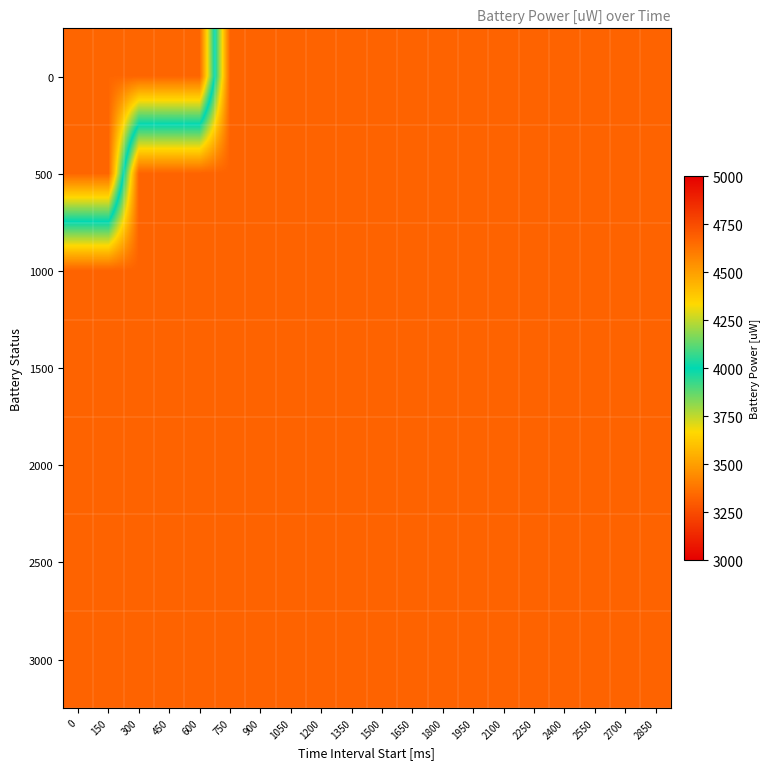

Reading left to right, list all the values displayed in this chart.

0: 0=3335	150=3335	300=3335	450=3335	600=3335	750=4674	900=4674	1050=4674	1200=4674	1350=4674	1500=4674	1650=4674	1800=4674	1950=4674	2100=4674	2250=4674	2400=4674	2550=4674	2700=4674	2850=4674
500: 0=3335	150=3335	300=4674	450=4674	600=4674	750=4674	900=4674	1050=4674	1200=4674	1350=4674	1500=4674	1650=4674	1800=4674	1950=4674	2100=4674	2250=4674	2400=4674	2550=4674	2700=4674	2850=4674
1000: 0=4674	150=4674	300=4674	450=4674	600=4674	750=4674	900=4674	1050=4674	1200=4674	1350=4674	1500=4674	1650=4674	1800=4674	1950=4674	2100=4674	2250=4674	2400=4674	2550=4674	2700=4674	2850=4674
1500: 0=4674	150=4674	300=4674	450=4674	600=4674	750=4674	900=4674	1050=4674	1200=4674	1350=4674	1500=4674	1650=4674	1800=4674	1950=4674	2100=4674	2250=4674	2400=4674	2550=4674	2700=4674	2850=4674
2000: 0=4674	150=4674	300=4674	450=4674	600=4674	750=4674	900=4674	1050=4674	1200=4674	1350=4674	1500=4674	1650=4674	1800=4674	1950=4674	2100=4674	2250=4674	2400=4674	2550=4674	2700=4674	2850=4674
2500: 0=4674	150=4674	300=4674	450=4674	600=4674	750=4674	900=4674	1050=4674	1200=4674	1350=4674	1500=4674	1650=4674	1800=4674	1950=4674	2100=4674	2250=4674	2400=4674	2550=4674	2700=4674	2850=4674
3000: 0=4674	150=4674	300=4674	450=4674	600=4674	750=4674	900=4674	1050=4674	1200=4674	1350=4674	1500=4674	1650=4674	1800=4674	1950=4674	2100=4674	2250=4674	2400=4674	2550=4674	2700=4674	2850=4674